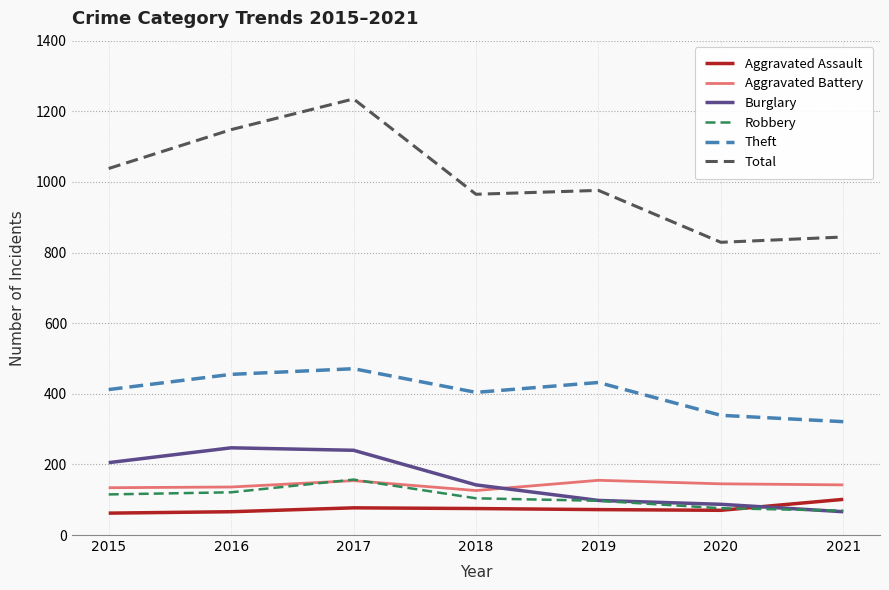

What is the total value across all series at 2015?

1966